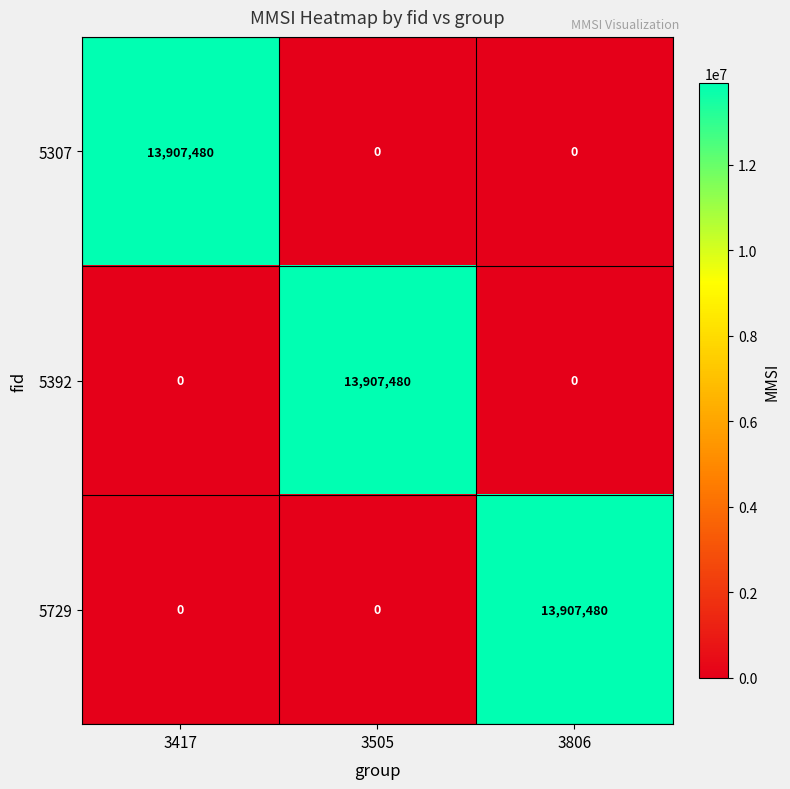

Is it true that 5392 equals 22264939 at 3505?

False